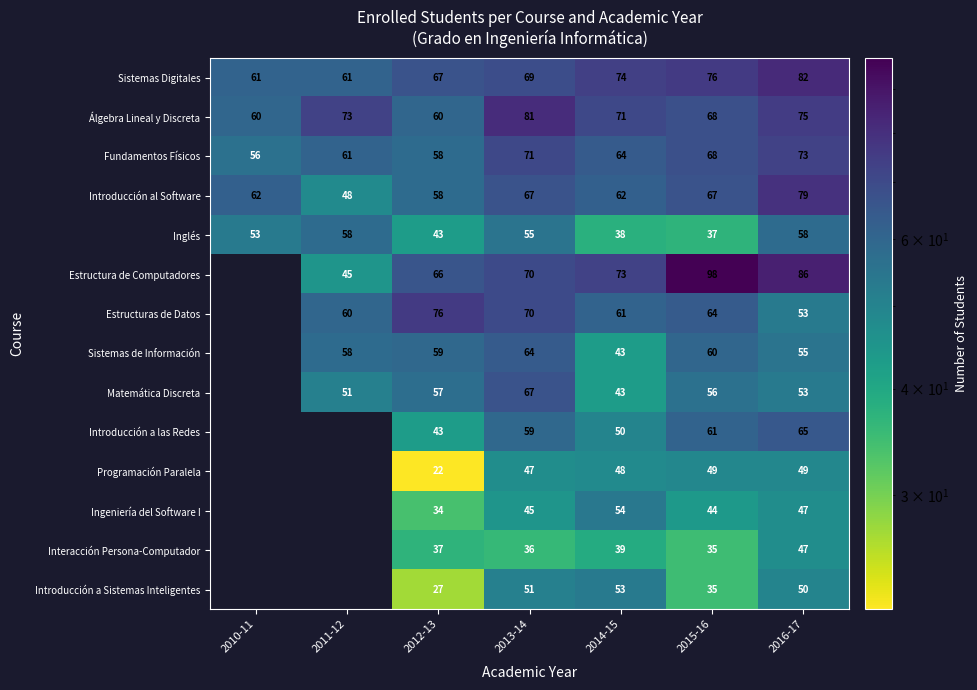

List the labels in order of Fundamentos Físicos value, largest first.

2016-17, 2013-14, 2015-16, 2014-15, 2011-12, 2012-13, 2010-11